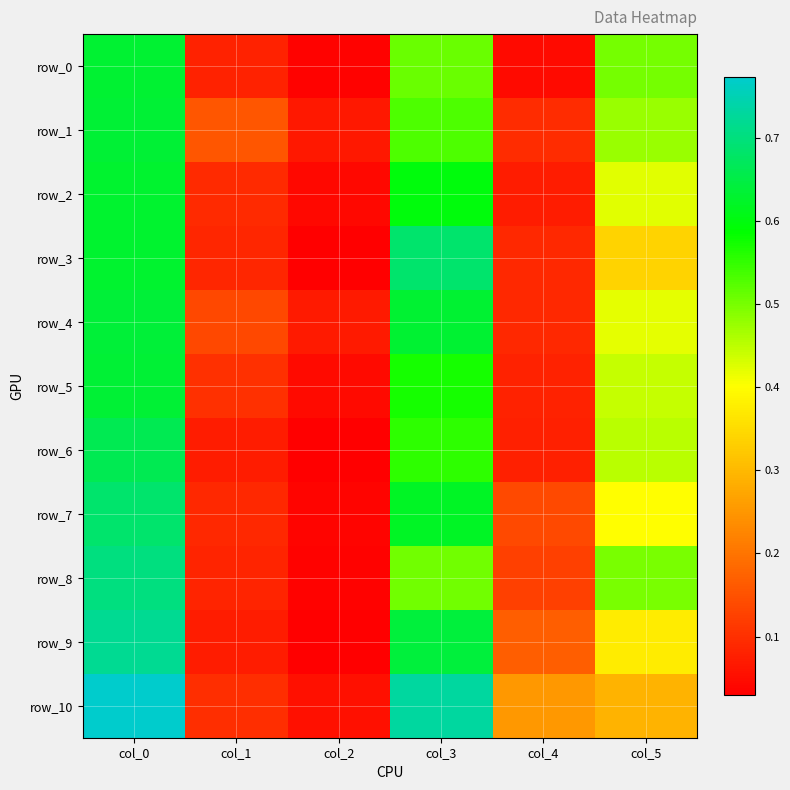

True or false: row_1 has a value of 0.5 at col_5.

True